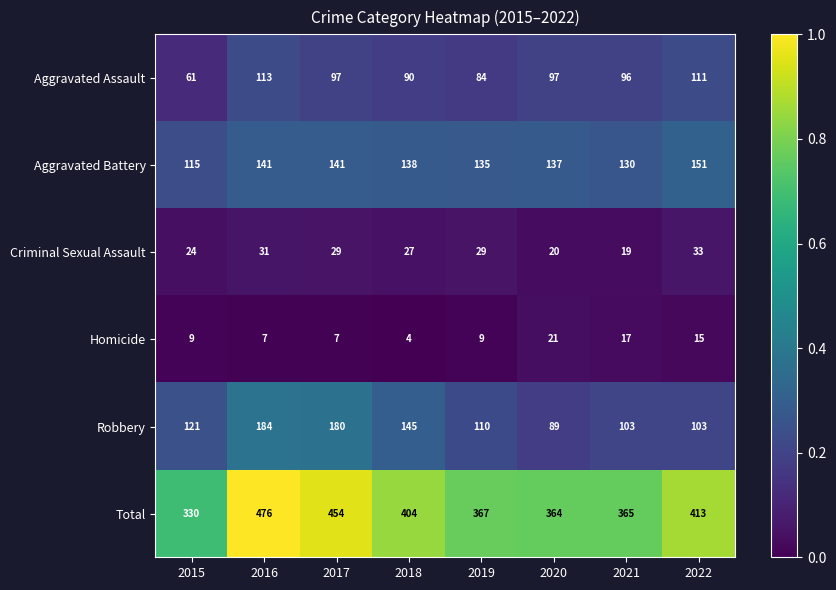

What is the difference between the Homicide values at 2021 and 2018?

13